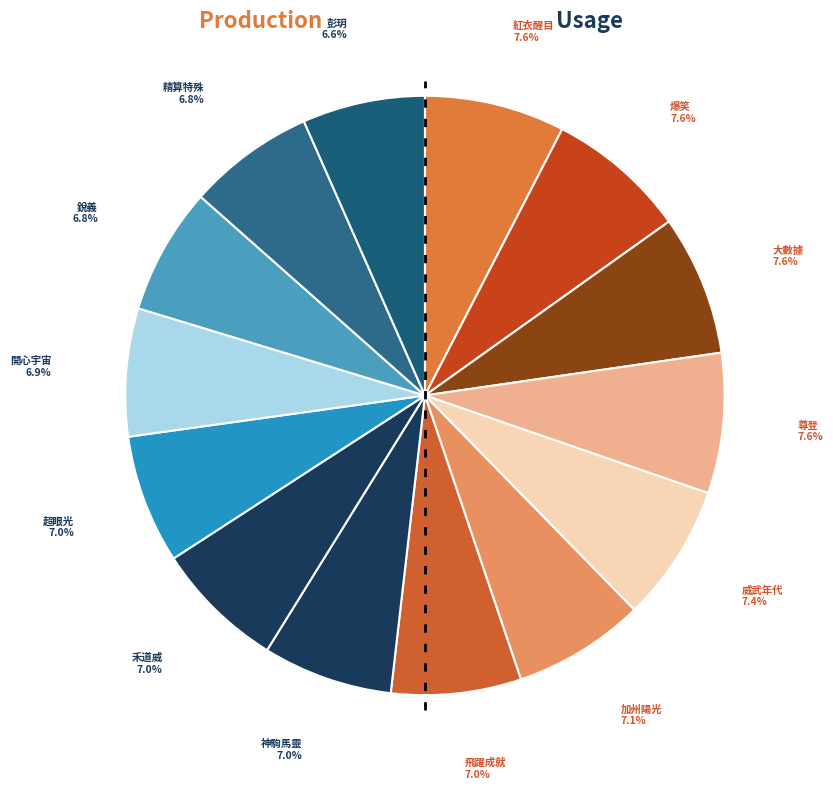

What percentage is the 禾道威 slice, to the nearest percent?

7%